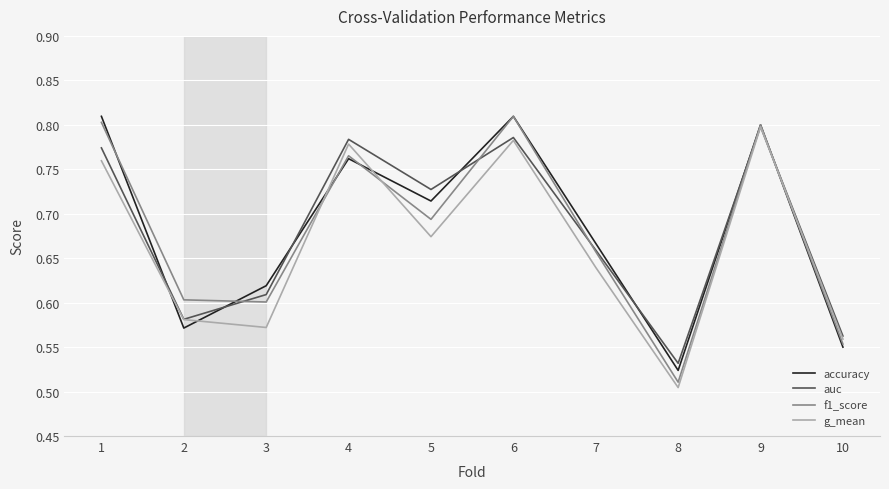

After their last crossing, which series has the higher values: f1_score or g_mean?

g_mean